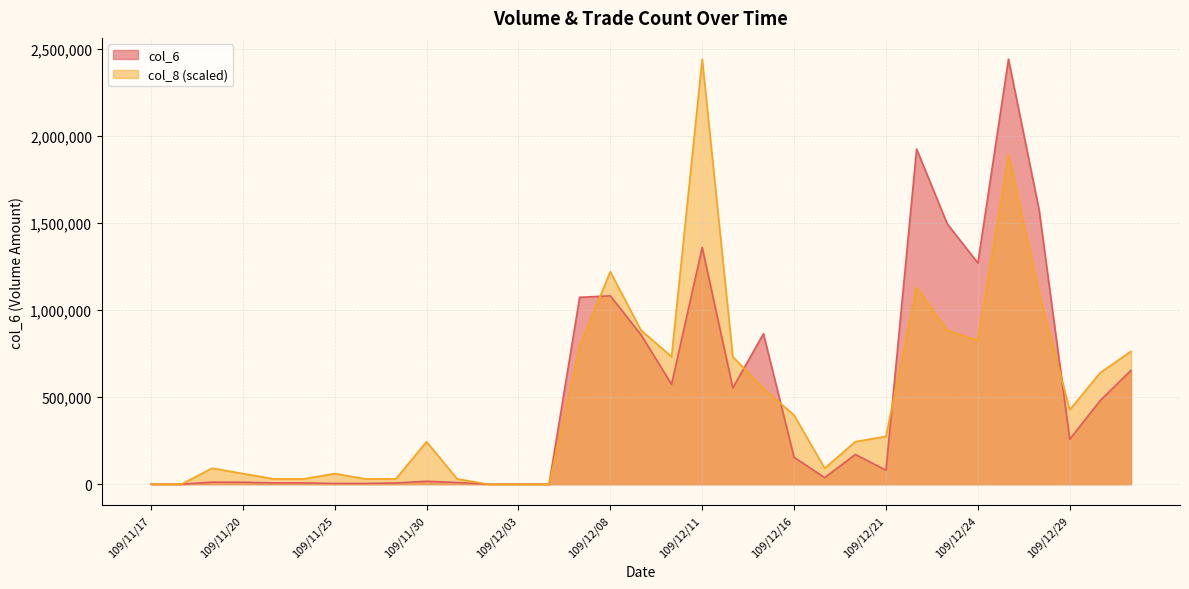

How many data points in col_6 are less than 154410?

16